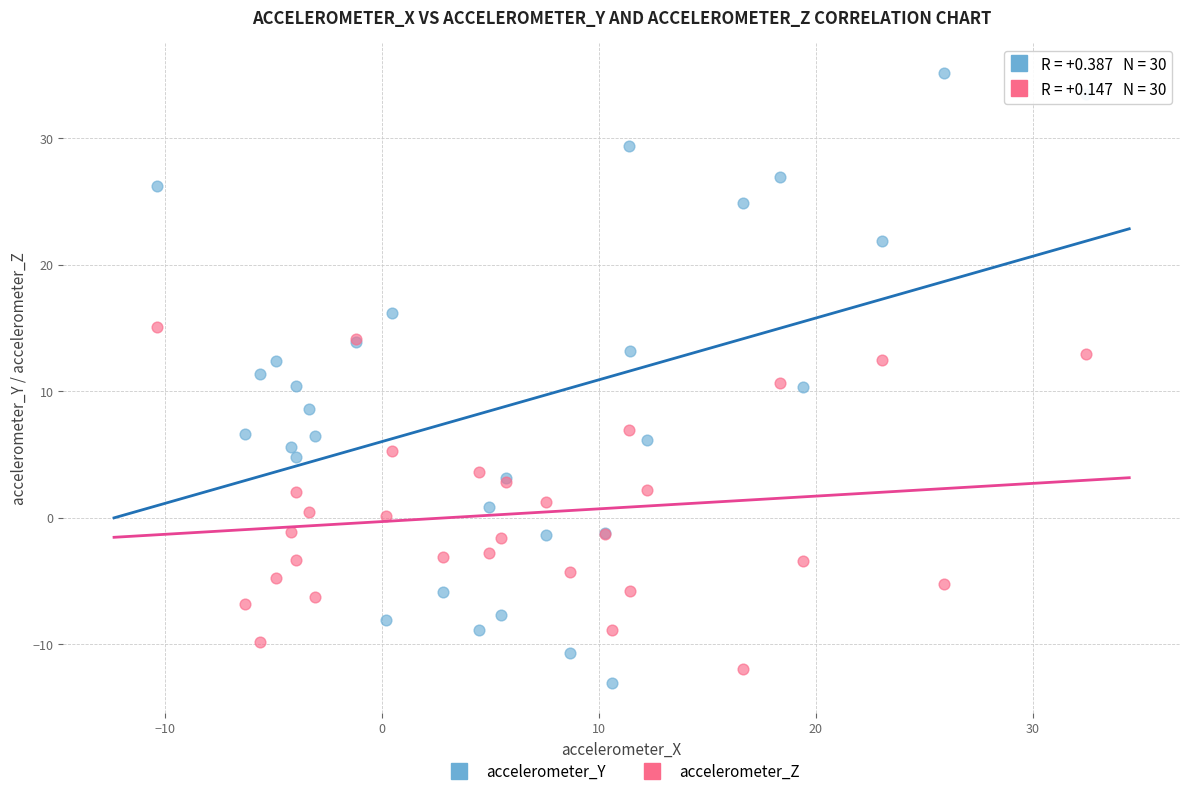

What is the X range (max minus min) for the scatter plot?

42.8